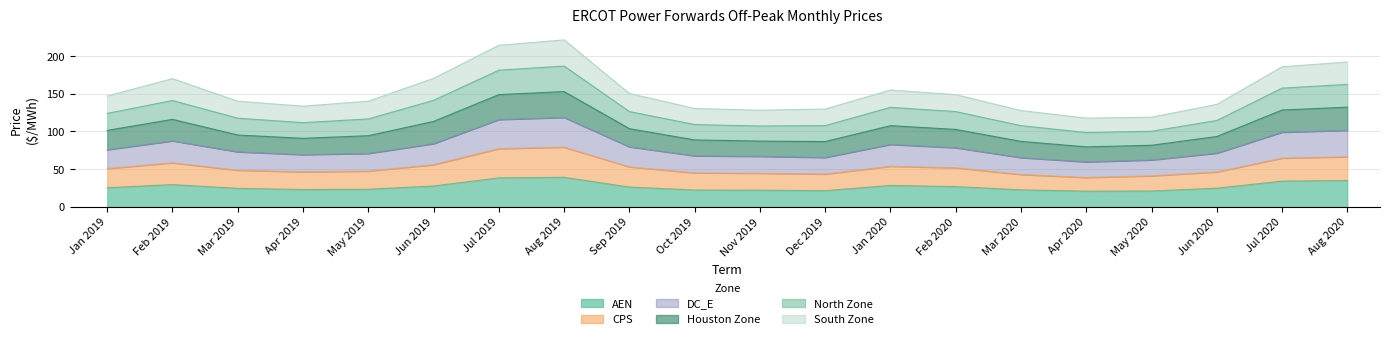

What is the smallest value displayed?

20.8